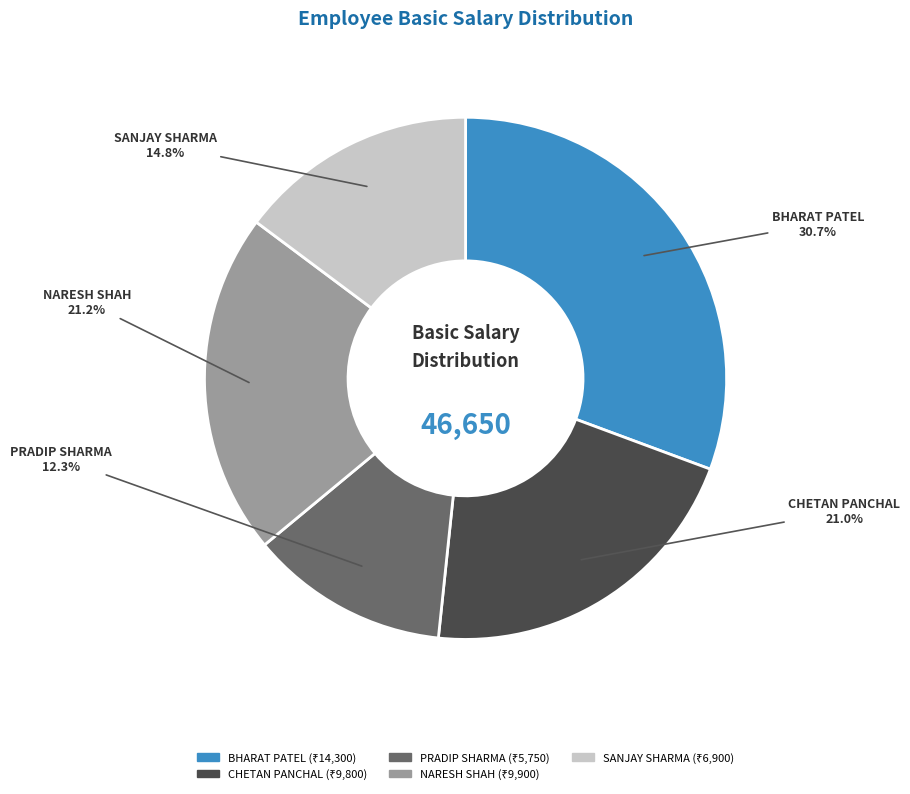

What percentage is the CHETAN PANCHAL slice, to the nearest percent?

21%